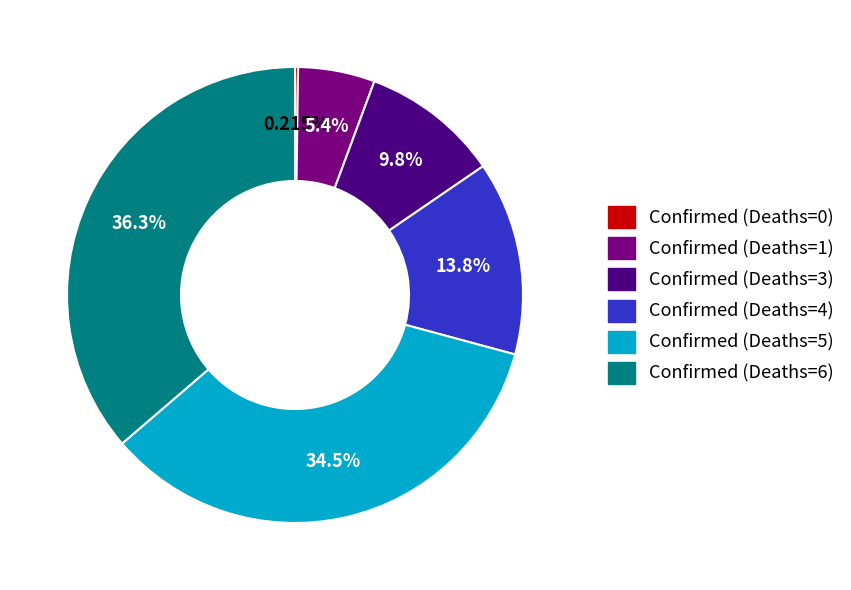

Is there any slice that represents more than half of the pie?

No